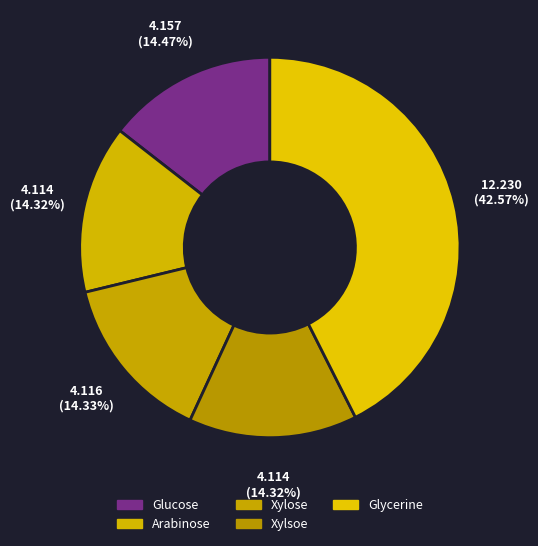

How many segments does this pie chart have?

5